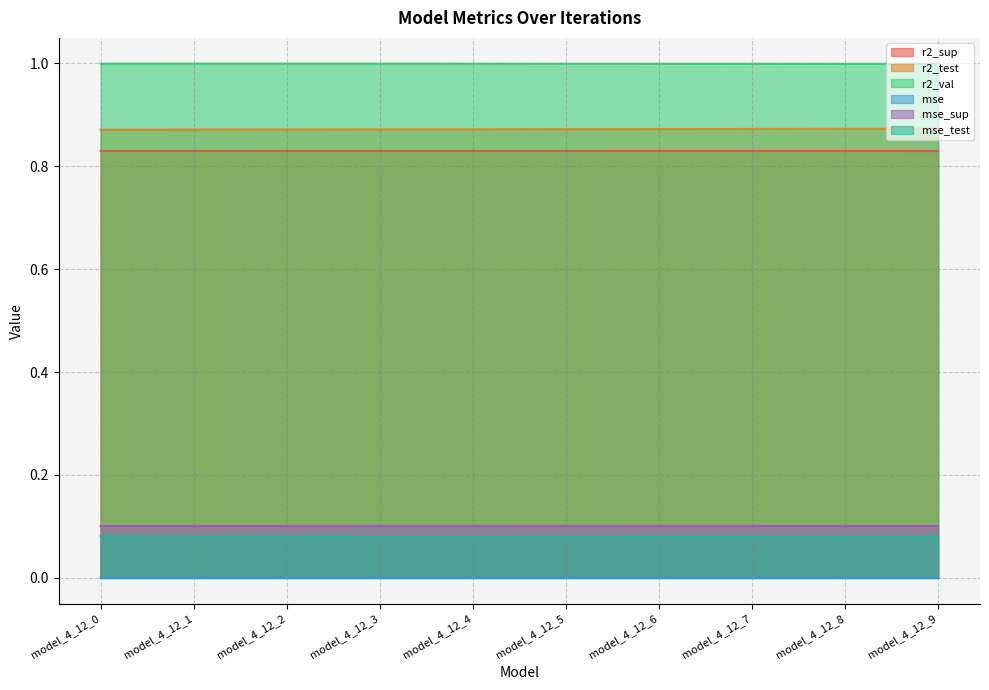

Between model_4_12_7 and model_4_12_6, which is larger?

model_4_12_6